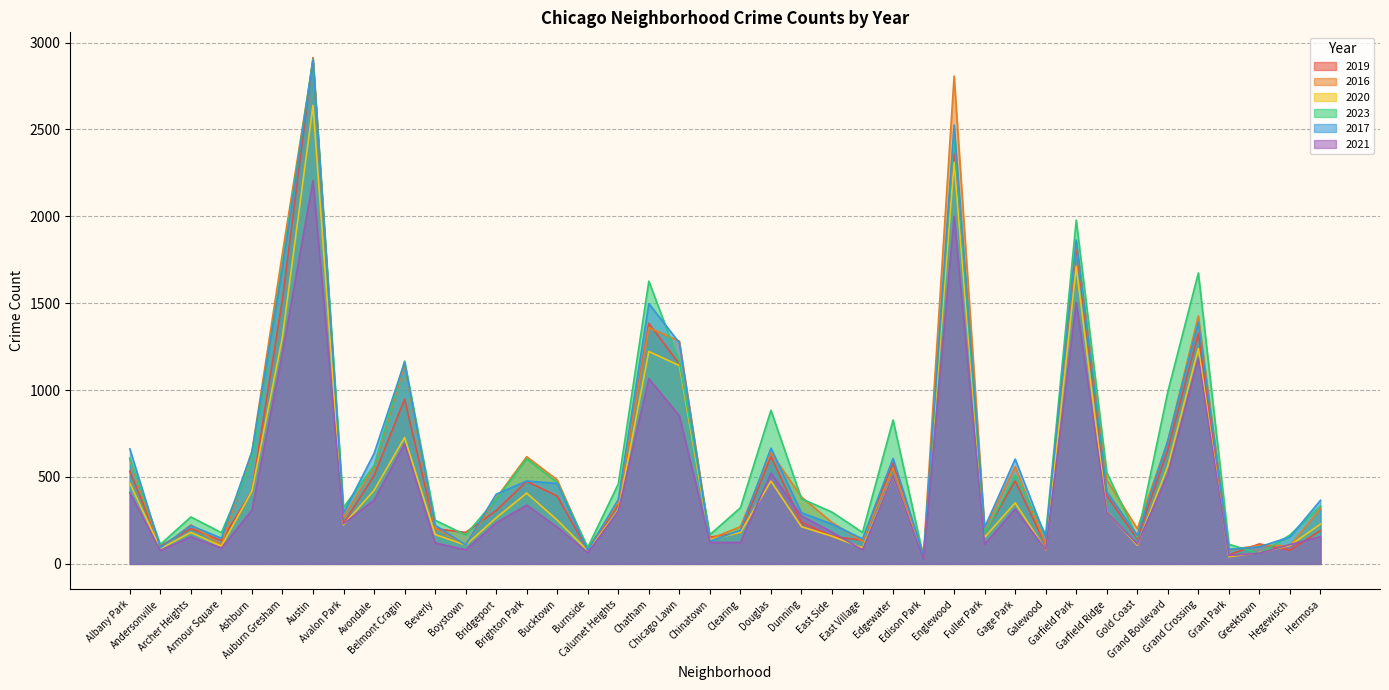

True or false: 2019 has a value of 2479 at Auburn Gresham.

False